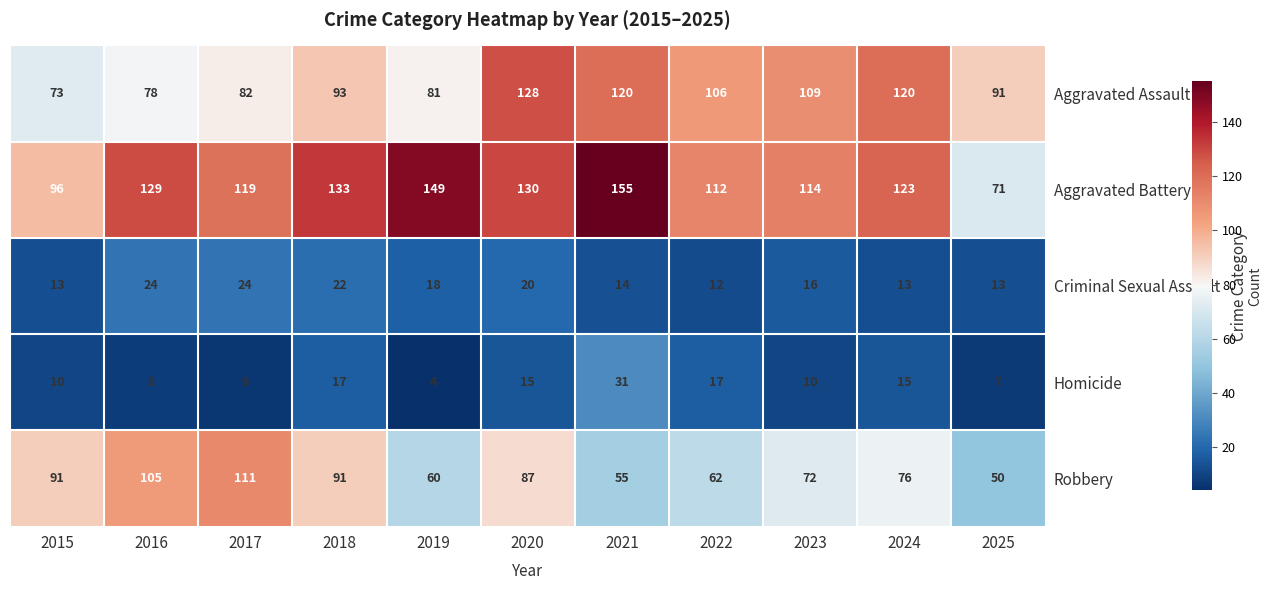

Which series has the largest total across all categories?

Aggravated Battery